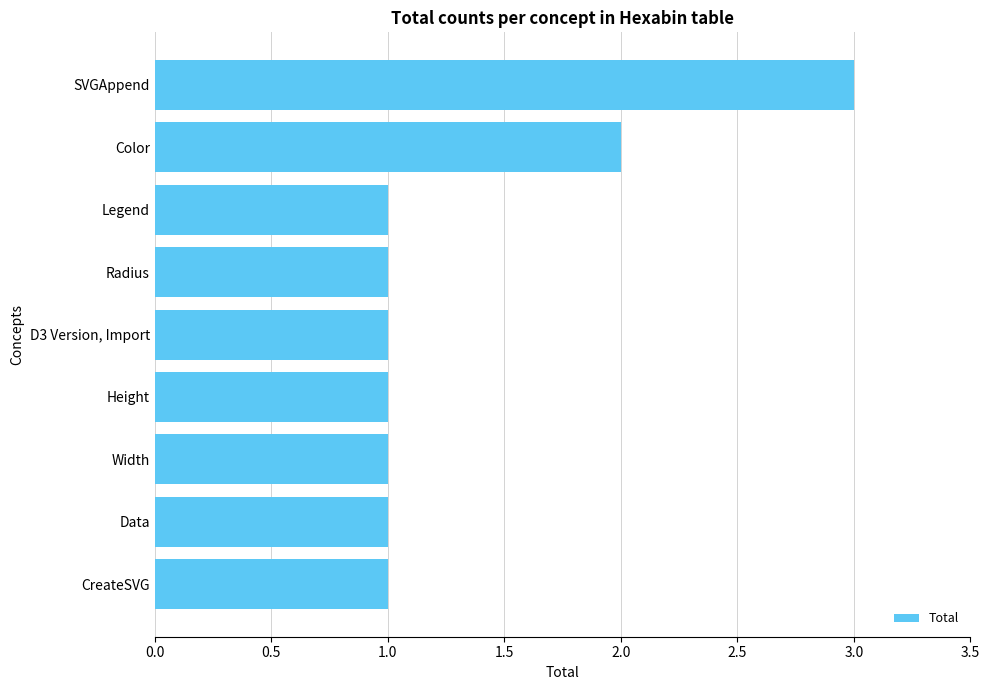

What is the sum of all values?

12